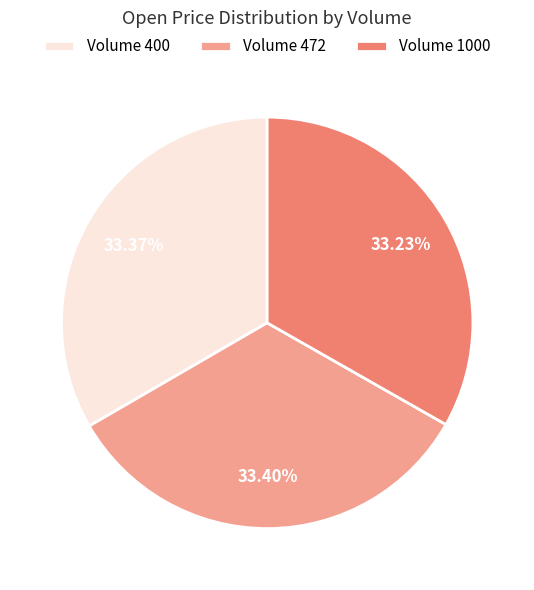

Approximately how many times larger is the value at Volume 1000 compared to Volume 472?

1.0